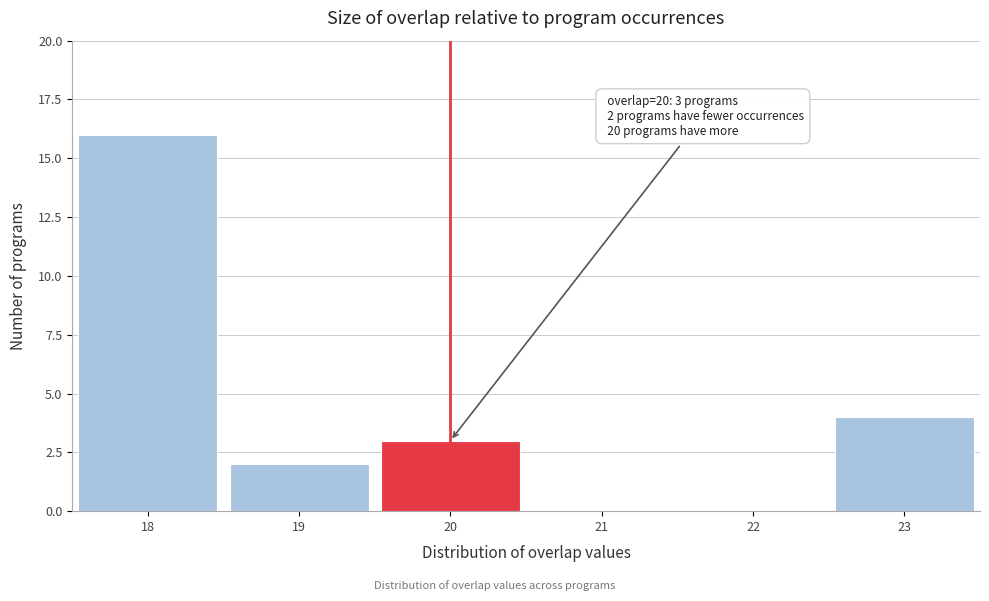

Over which range of the x-axis is the bar tallest?

17.5 to 18.5